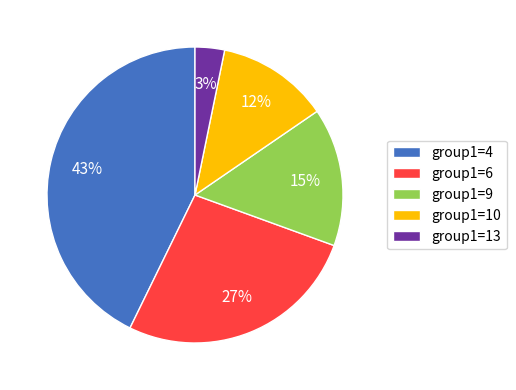

How many segments does this pie chart have?

5